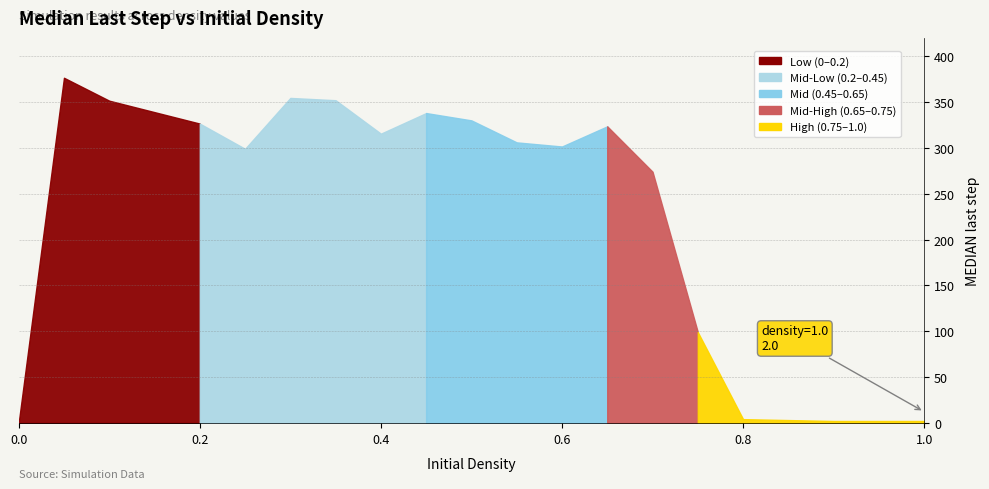

What is the label of the 12th point from the right?

0.45